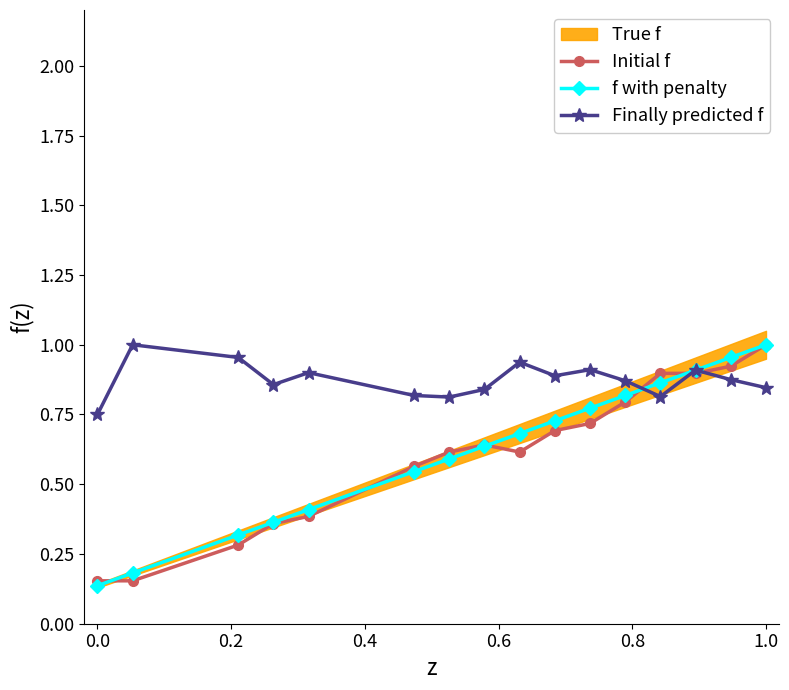

How many intersections are there between Initial f and Finally predicted f?

3